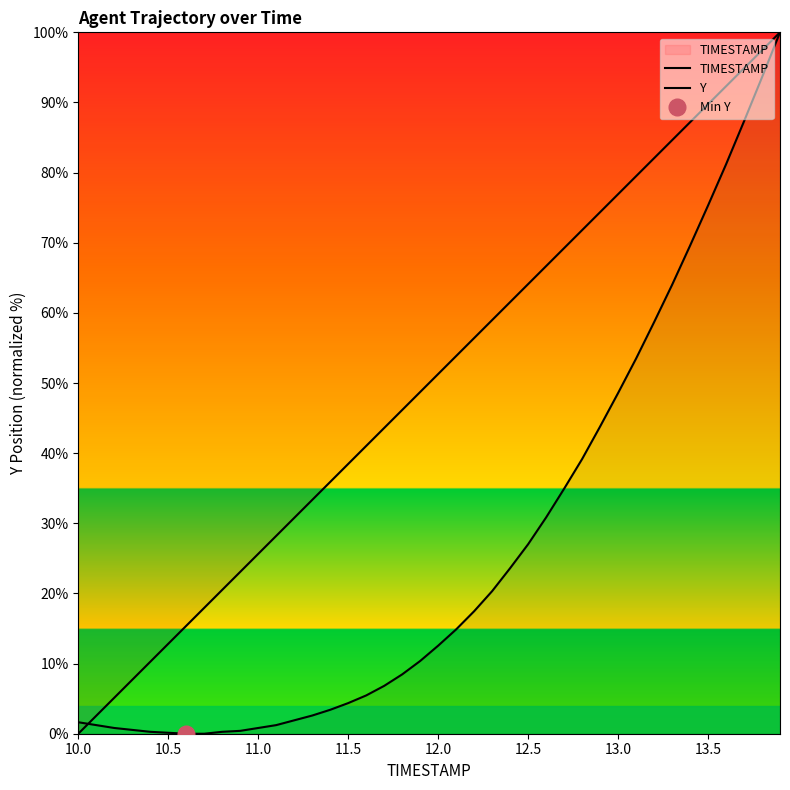

Between which two adjacent categories do TIMESTAMP and Y first intersect?

10.0 and 10.5